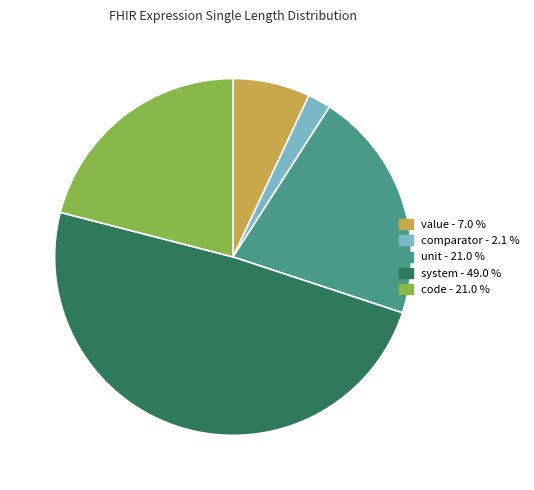

How many segments does this pie chart have?

5